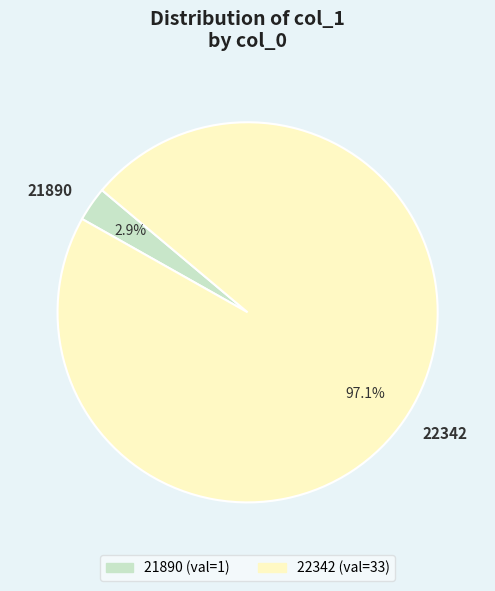

Count the number of slices in the pie.

2